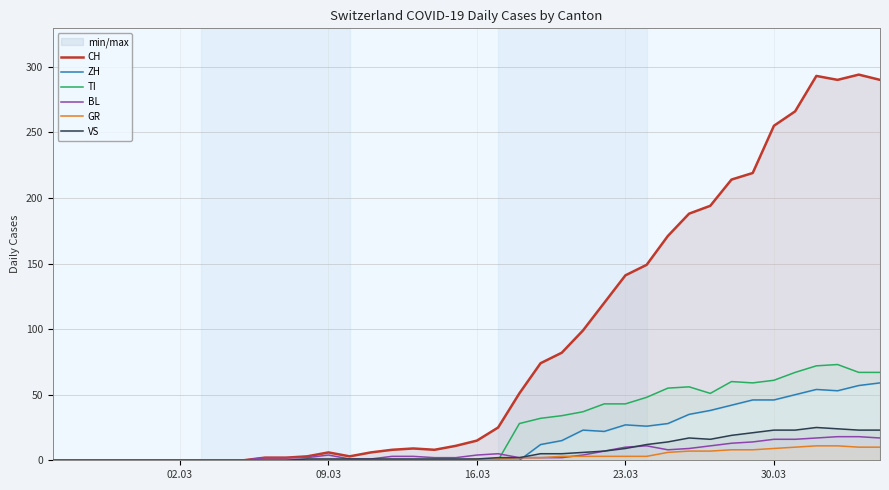

List the series in order of their peak value, highest first.

CH, TI, ZH, VS, BL, GR